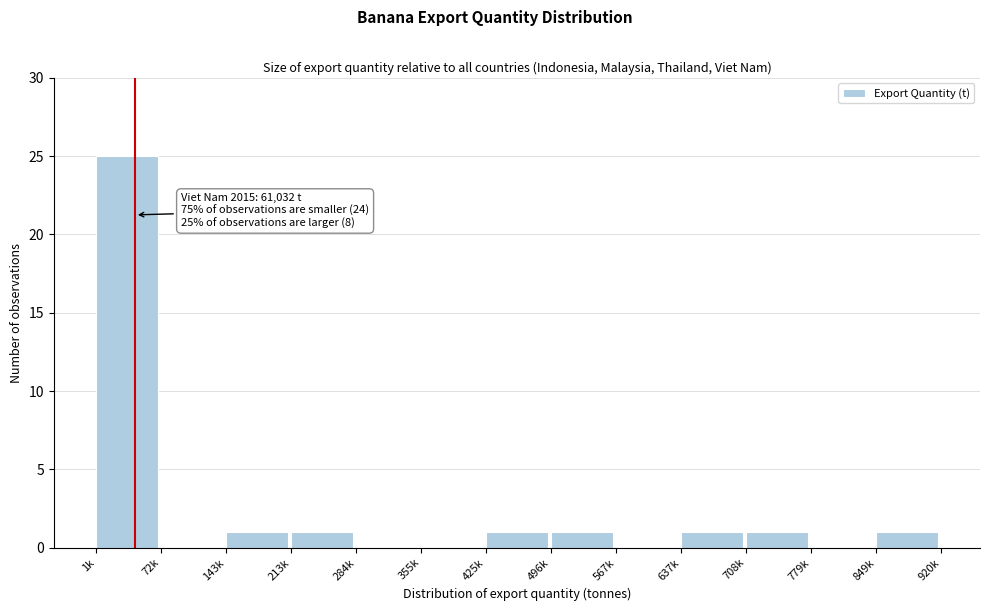

Reading right to left, what are all the values shown in this chart?

849k=1	779k=0	708k=1	637k=1	567k=0	496k=1	425k=1	355k=0	284k=0	213k=1	143k=1	72k=0	1k=25